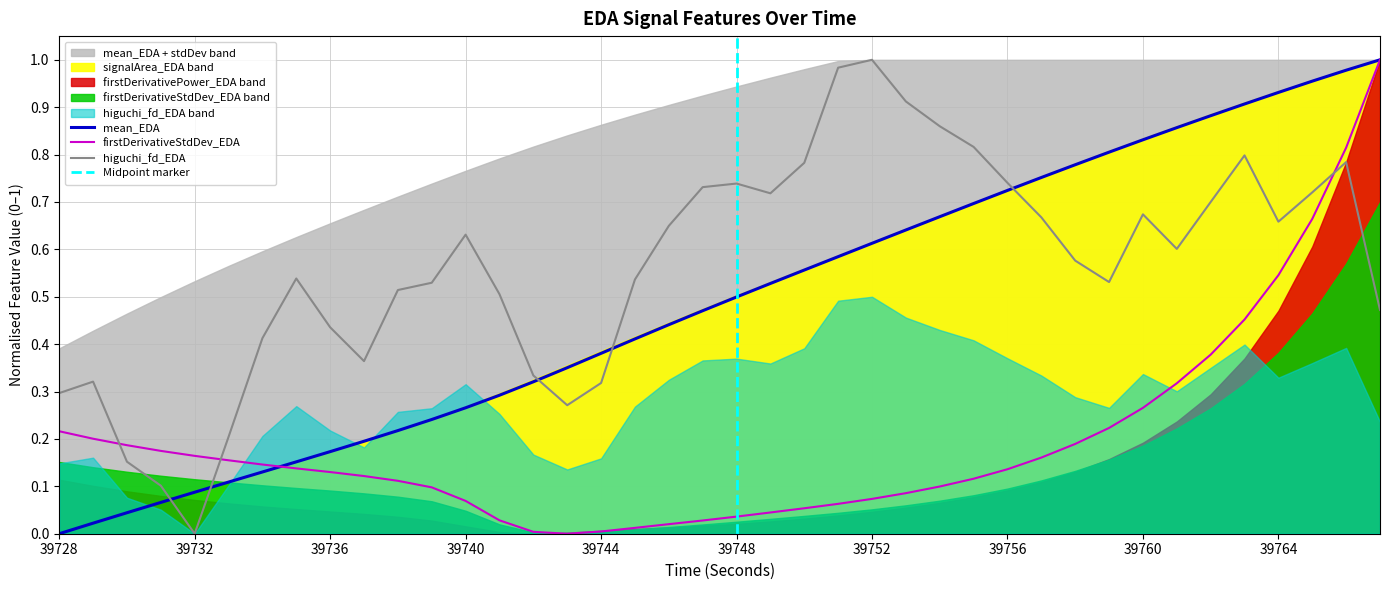

What is the value of the firstDerivativeStdDev_EDA point at the 24th from the left?

0.1